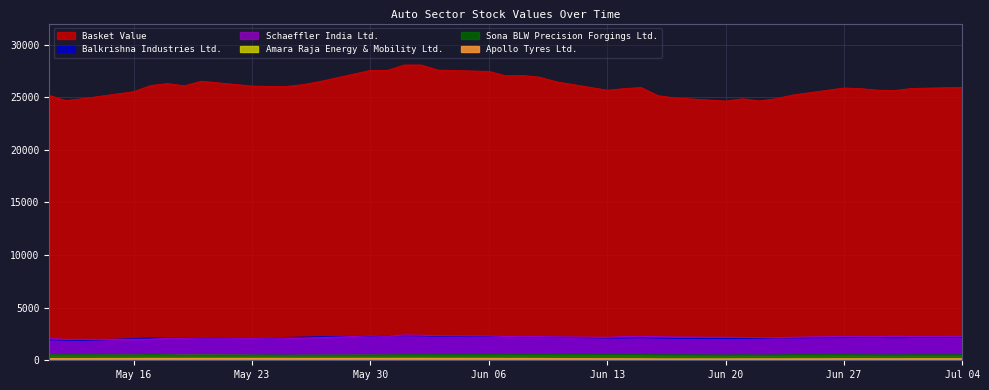

Which series has the widest spread of values?

Basket Value